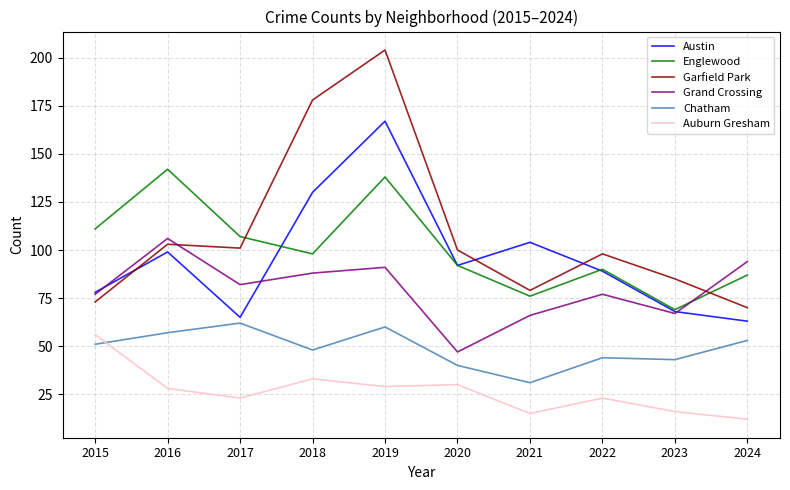

What is the minimum value shown in the chart?

12